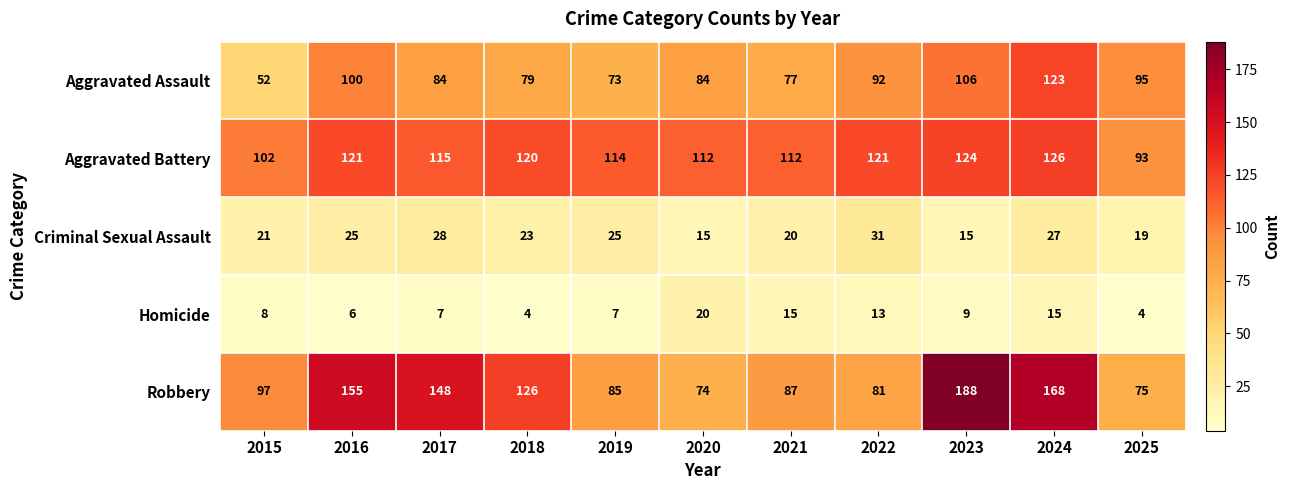

At which label does Aggravated Battery reach its minimum?

2025